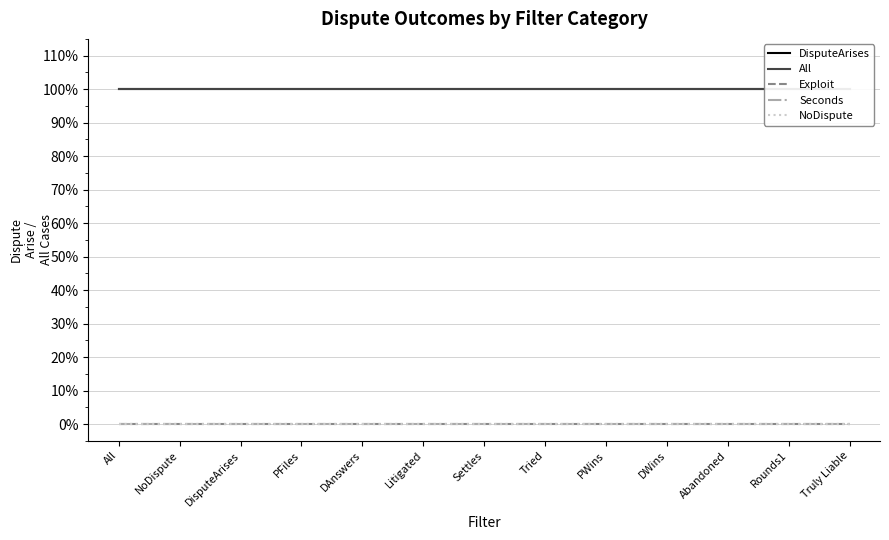

At which category is the sum across all series the highest?

All